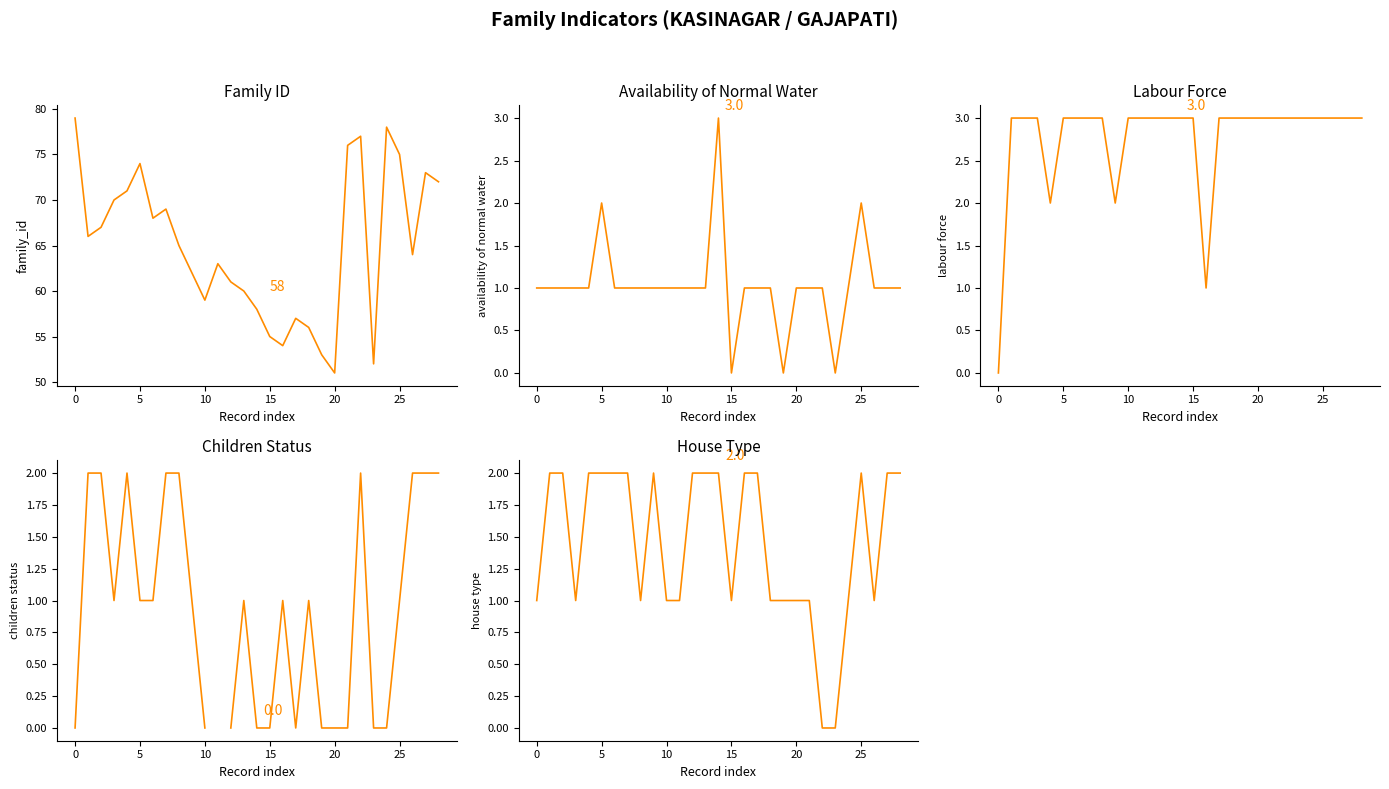

The children_status_num series shows -0.6 at 12. True or false?

False